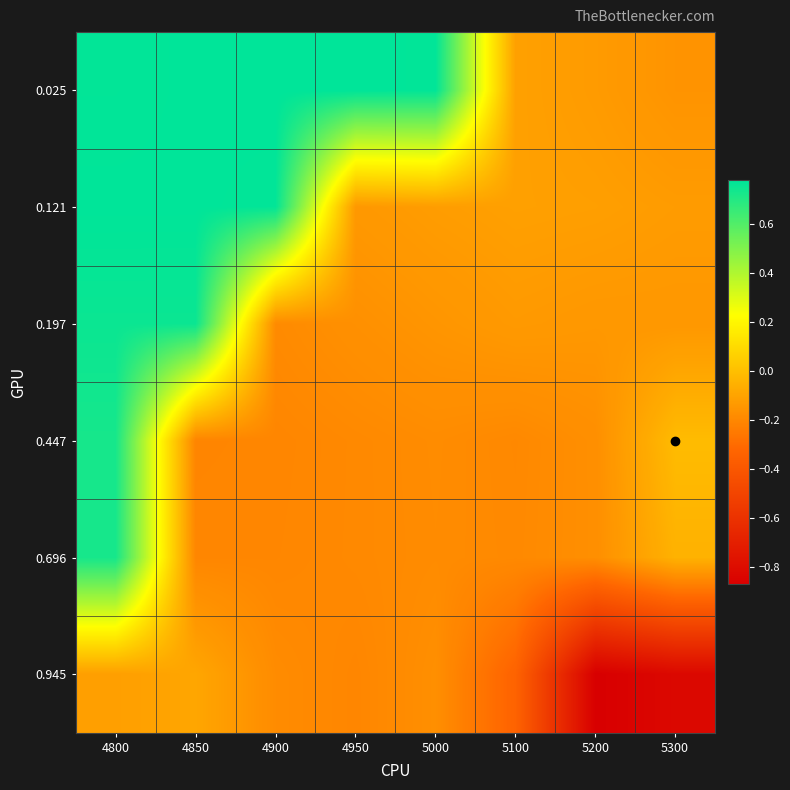

At 5300, list the series in order from smallest to largest.

0.945, 0.025, 0.197, 0.121, 0.696, 0.447